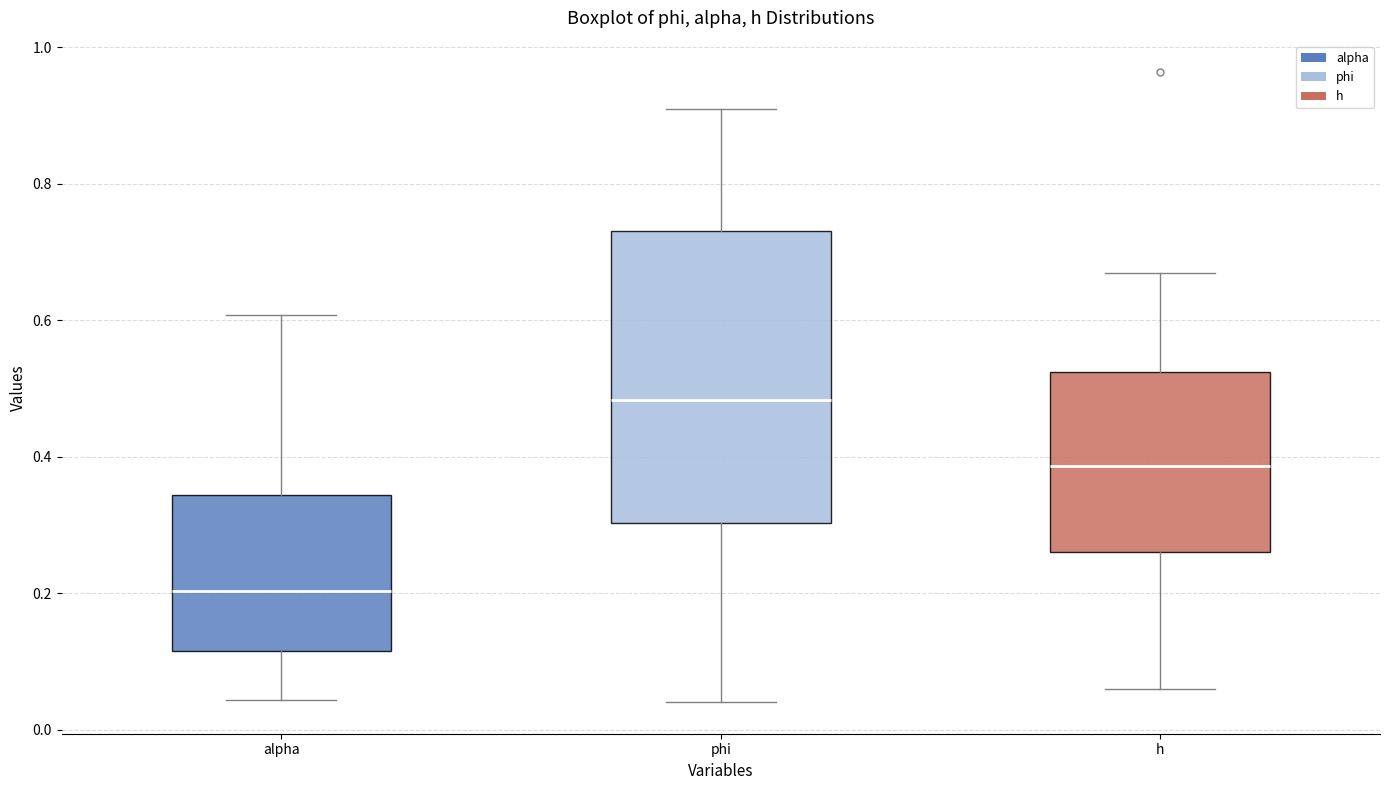

Which box has the highest median line?

phi